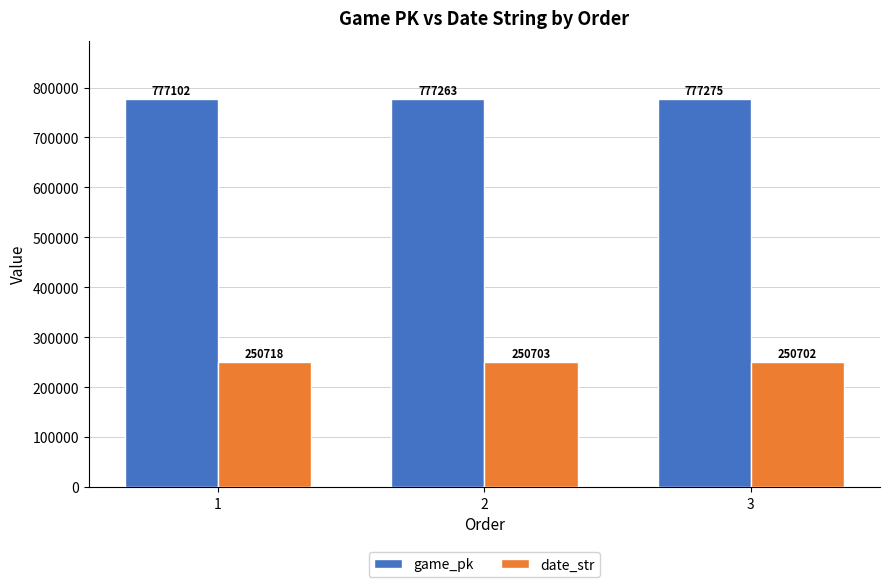

Which series has the widest spread of values?

game_pk